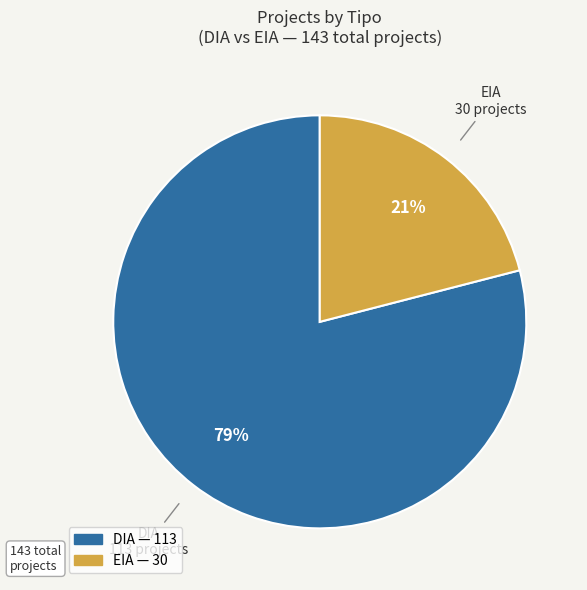

How many segments does this pie chart have?

2